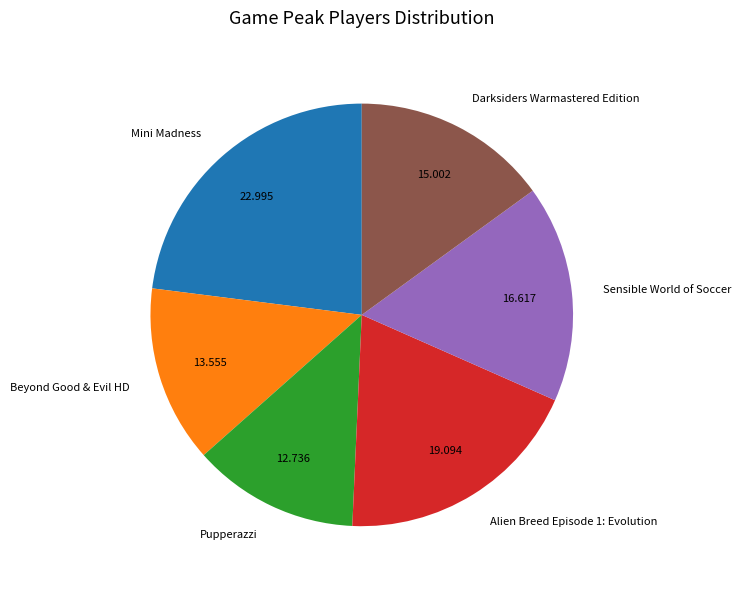

Is the sum of Pupperazzi and Beyond Good & Evil HD greater than half?

No